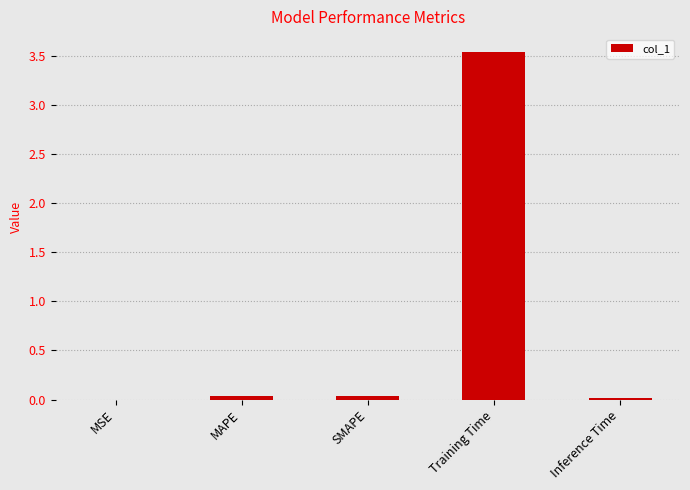

True or false: the data shows 0.0 at Inference Time.

True